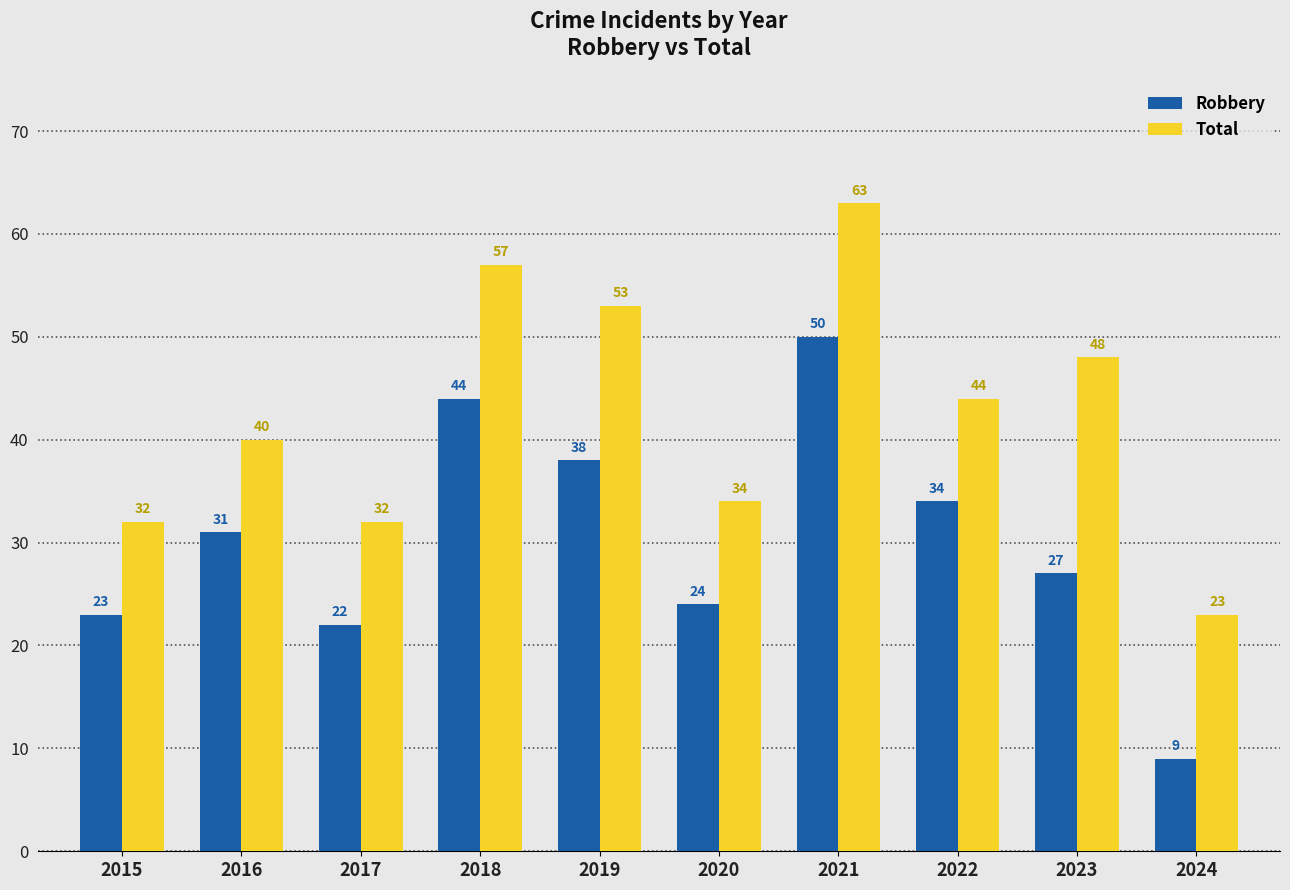

What is the minimum value shown in the chart?

9